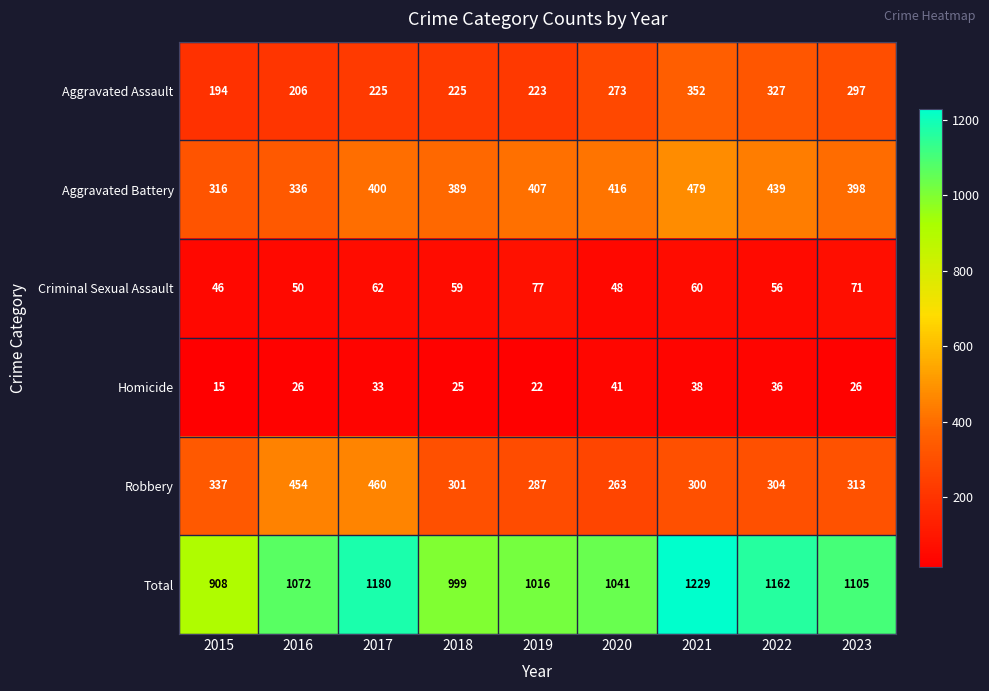

At which category is the sum across all series the highest?

2021